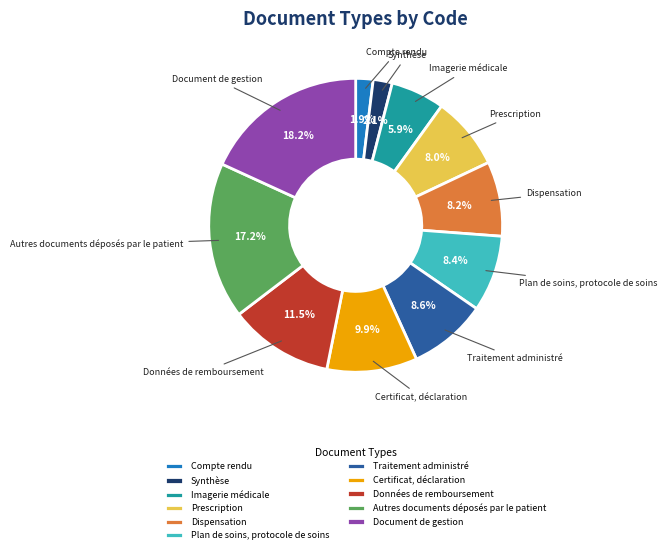

How much of the chart is everything except Traitement administré?

91.4%